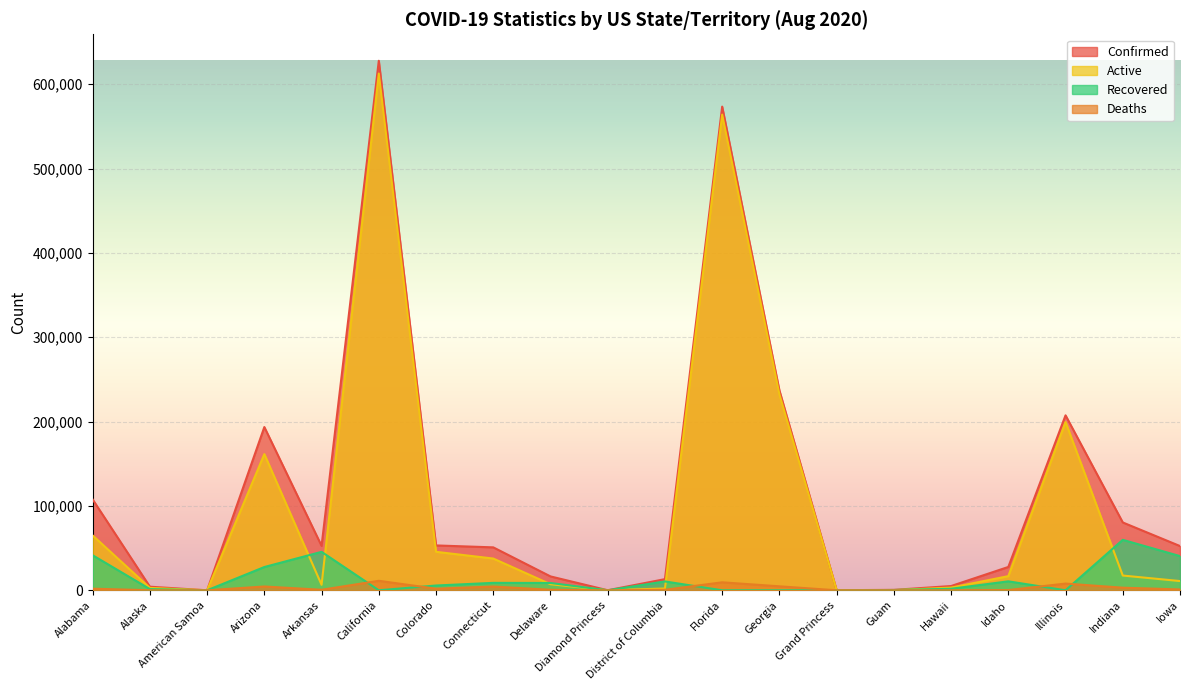

Reading left to right, what are all the values shown in this chart?

Confirmed: Alabama=107667	Alaska=4259	American Samoa=0	Arizona=193537	Arkansas=52665	California=627796	Colorado=53176	Connecticut=50897	Delaware=16451	Diamond Princess=49	District of Columbia=13220	Florida=573416	Georgia=237030	Grand Princess=103	Guam=502	Hawaii=5042	Idaho=27656	Illinois=207412	Indiana=80415	Iowa=52447
Deaths: Alabama=1898	Alaska=28	American Samoa=0	Arizona=4506	Arkansas=599	California=11243	Colorado=1896	Connecticut=4453	Delaware=608	Diamond Princess=0	District of Columbia=597	Florida=9452	Georgia=4702	Grand Princess=3	Guam=5	Hawaii=40	Idaho=269	Illinois=7955	Indiana=3080	Iowa=975
Active: Alabama=65012	Alaska=2813	American Samoa=0	Arizona=161449	Arkansas=6494	California=612630	Colorado=45601	Connecticut=37635	Delaware=7187	Diamond Princess=49	District of Columbia=2130	Florida=563964	Georgia=232328	Grand Princess=100	Guam=152	Hawaii=3194	Idaho=16771	Illinois=199457	Indiana=17481	Iowa=10947
Recovered: Alabama=41523	Alaska=1418	American Samoa=0	Arizona=27582	Arkansas=45572	California=0	Colorado=5660	Connecticut=8809	Delaware=8671	Diamond Princess=0	District of Columbia=10493	Florida=0	Georgia=0	Grand Princess=0	Guam=345	Hawaii=1808	Idaho=10616	Illinois=0	Indiana=59801	Iowa=40525